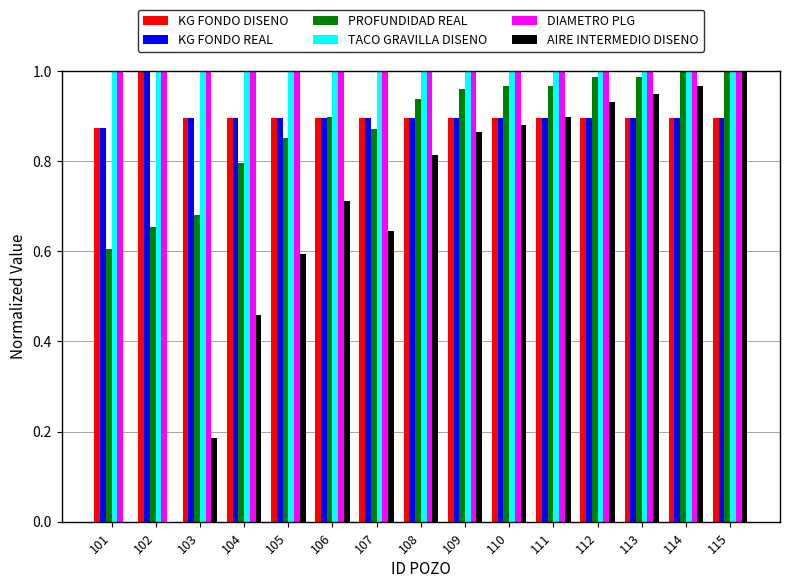

What is the sum of all TACO GRAVILLA DISENO values?

15.0